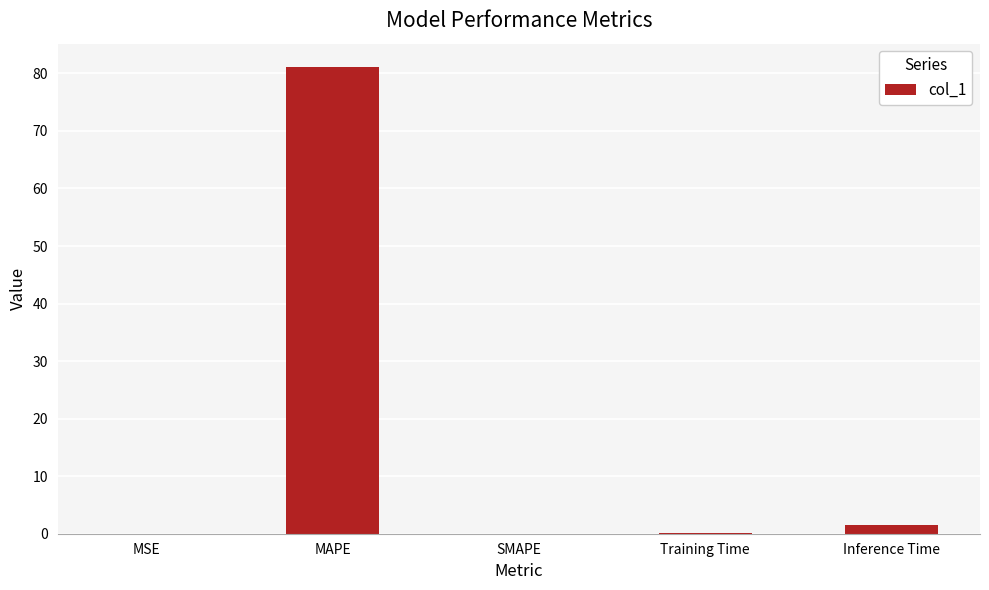

What is the change in value from MSE to Inference Time?

+1.5